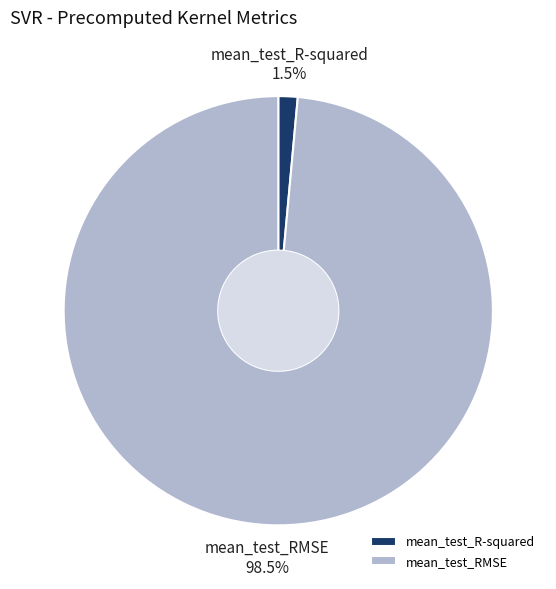

Is there a majority slice in this chart?

Yes